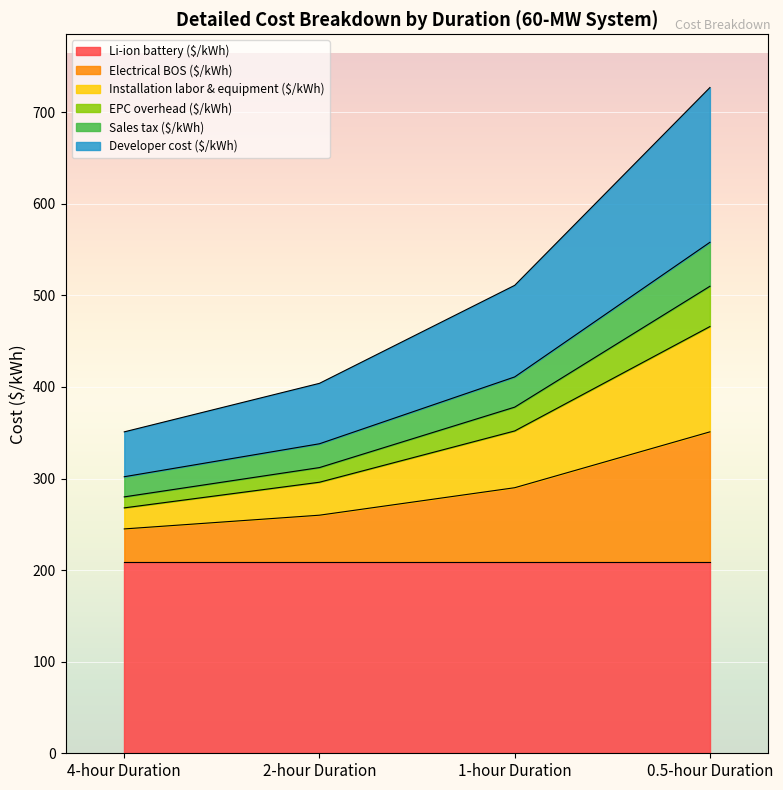

What is the maximum value for Li-ion battery ($/kWh)?

209